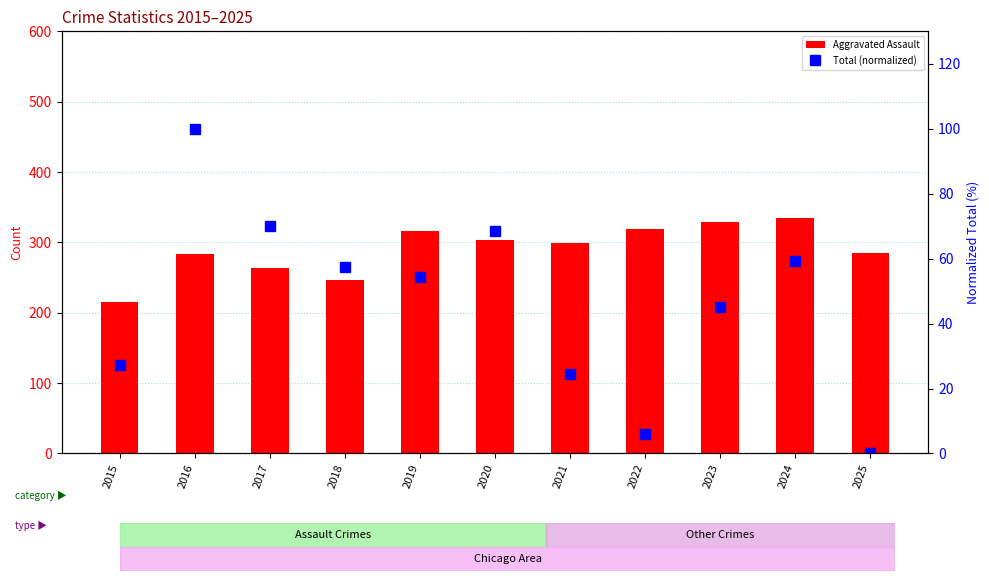

Which series has the widest spread of values?

Aggravated Assault